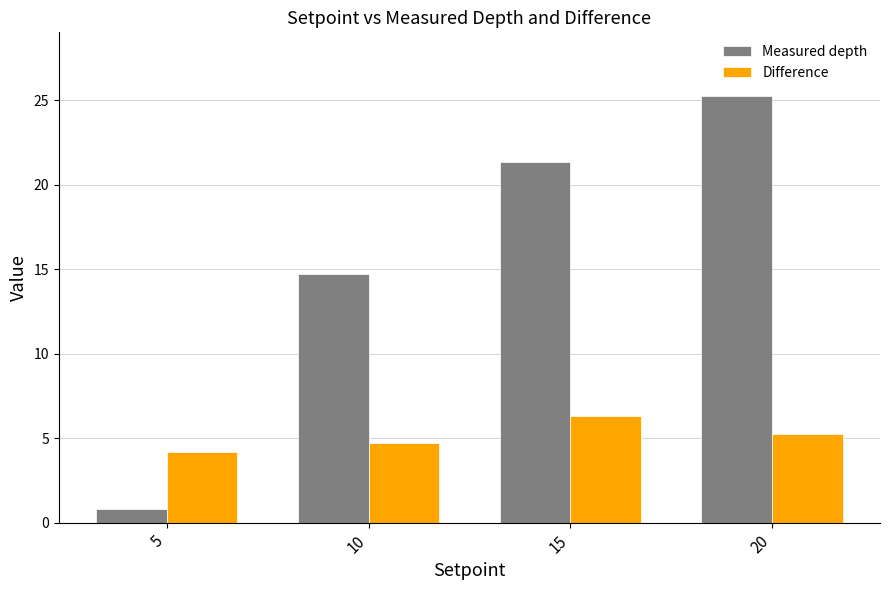

What is the sum of all Difference values?

20.5